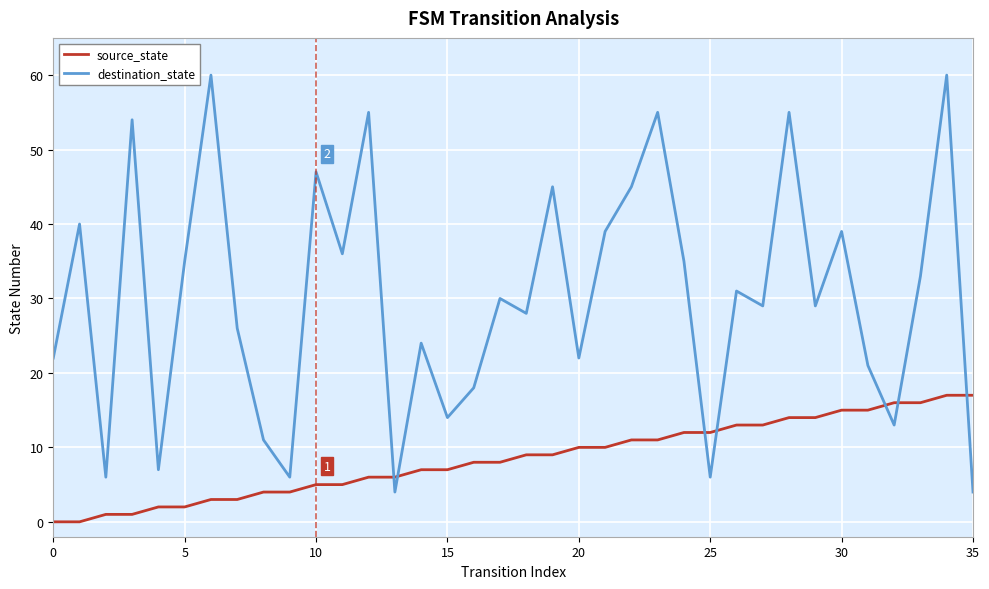

What is the difference between the maximum and minimum values in the source_state series?

17